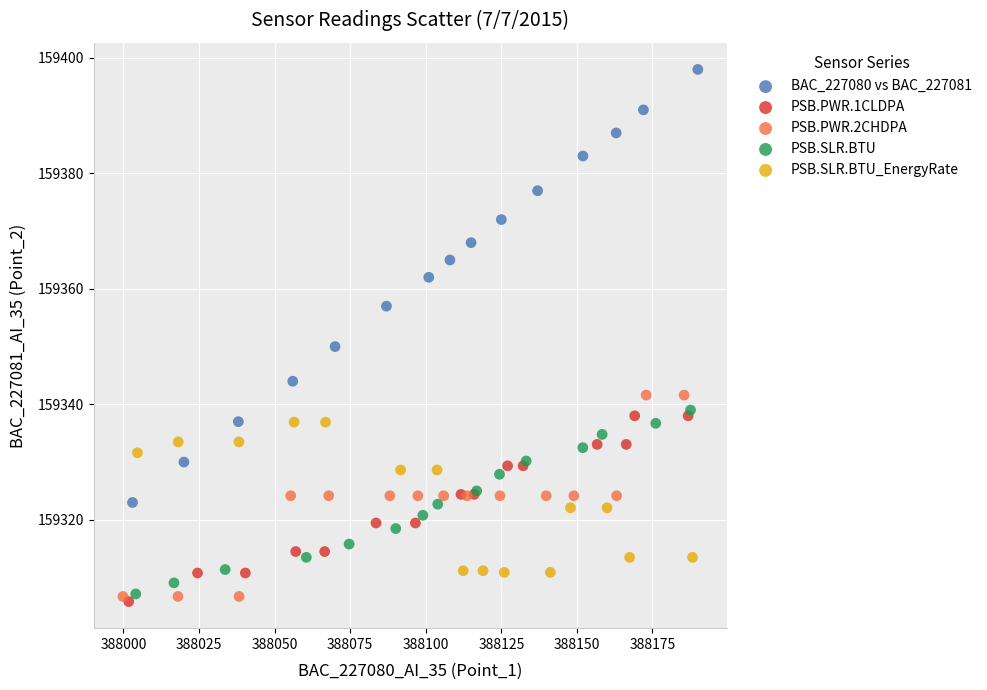

What are all the series names shown in the legend?

BAC_227080 vs BAC_227081, PSB.PWR.1CLDPA, PSB.PWR.2CHDPA, PSB.SLR.BTU, PSB.SLR.BTU_EnergyRate